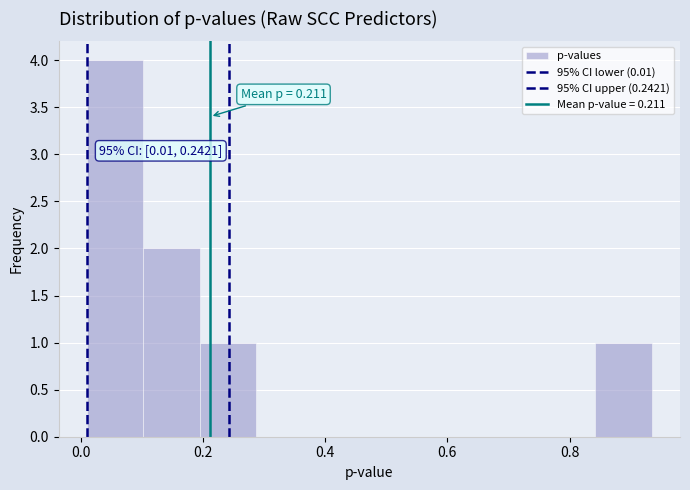

Which range on the x-axis has the tallest bar?

0.02 to 0.10